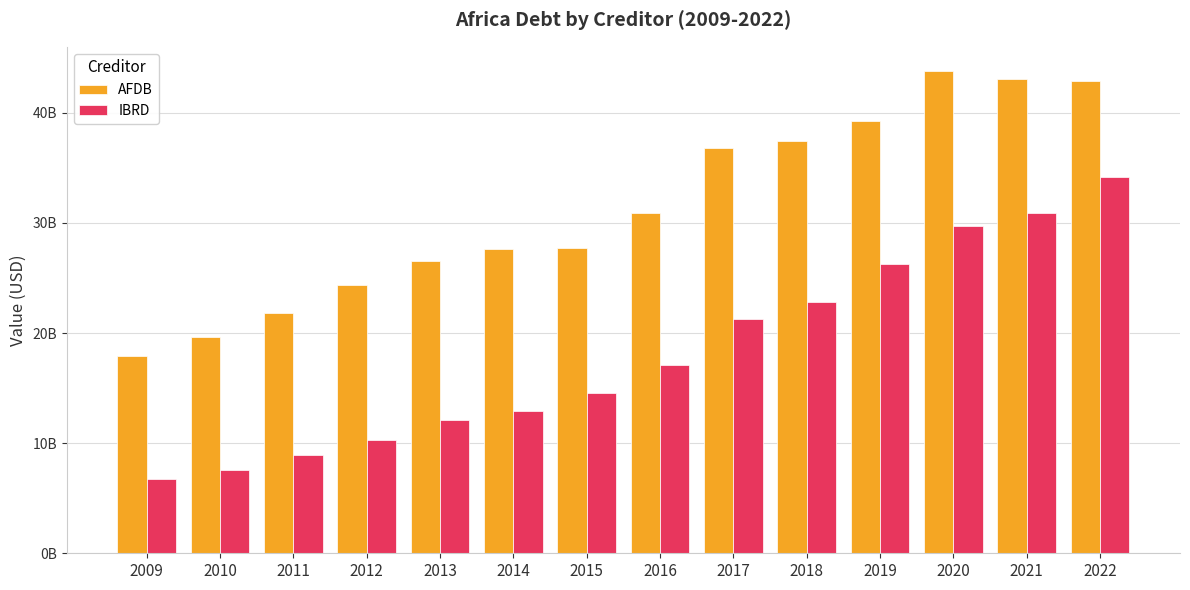

What are all the series names shown in the legend?

AFDB, IBRD